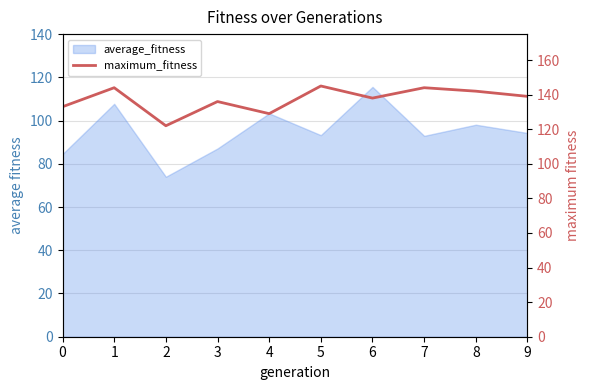

How many lines are shown in the chart?

1